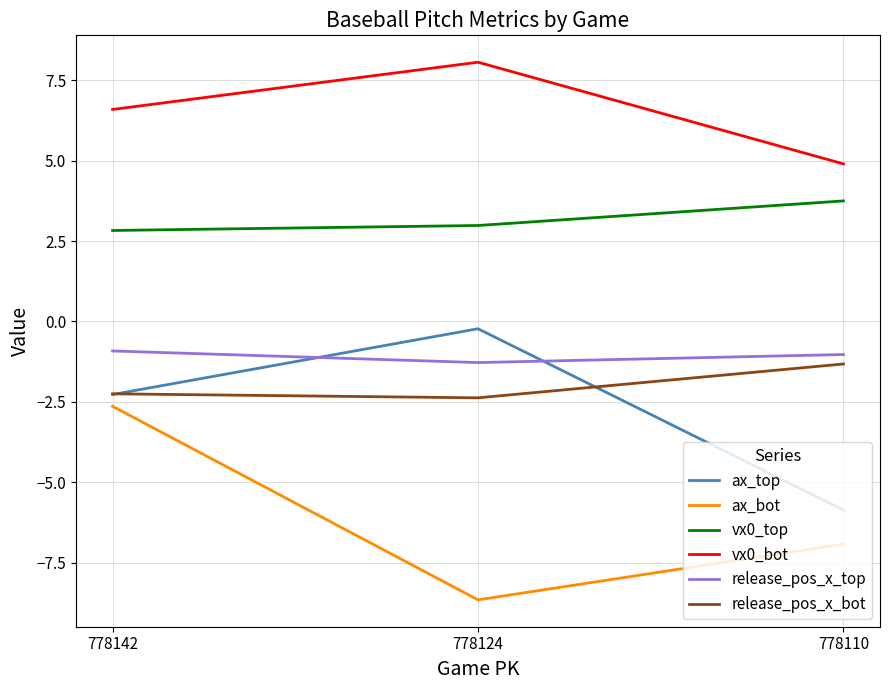

What is the total value across all series at 778142?

1.3